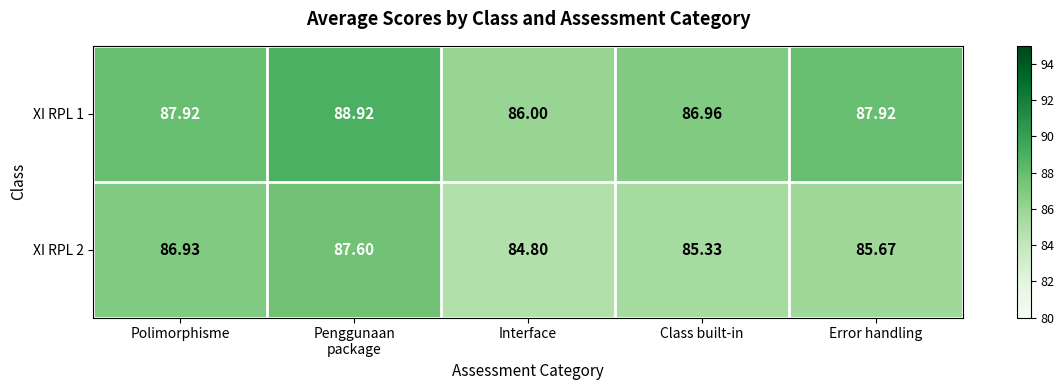

At which label is XI RPL 1 closest to 87?

Class built-in